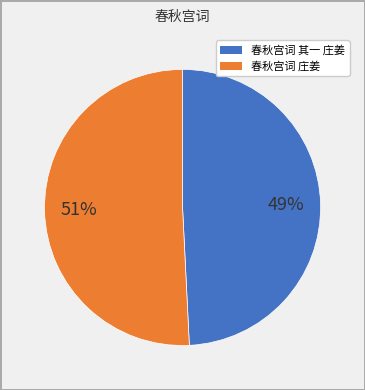

Count the number of slices in the pie.

2